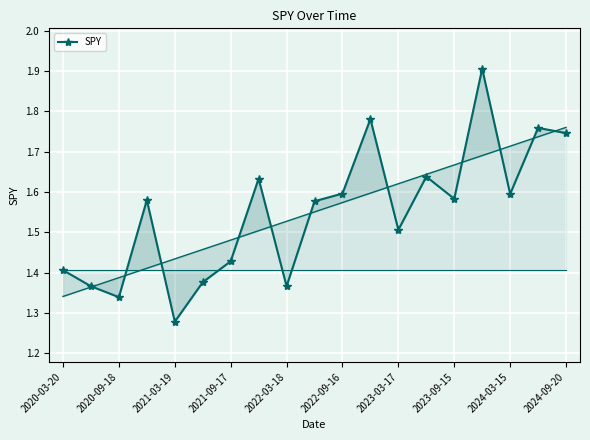

What is the value of the 3rd point from the left?

1.3